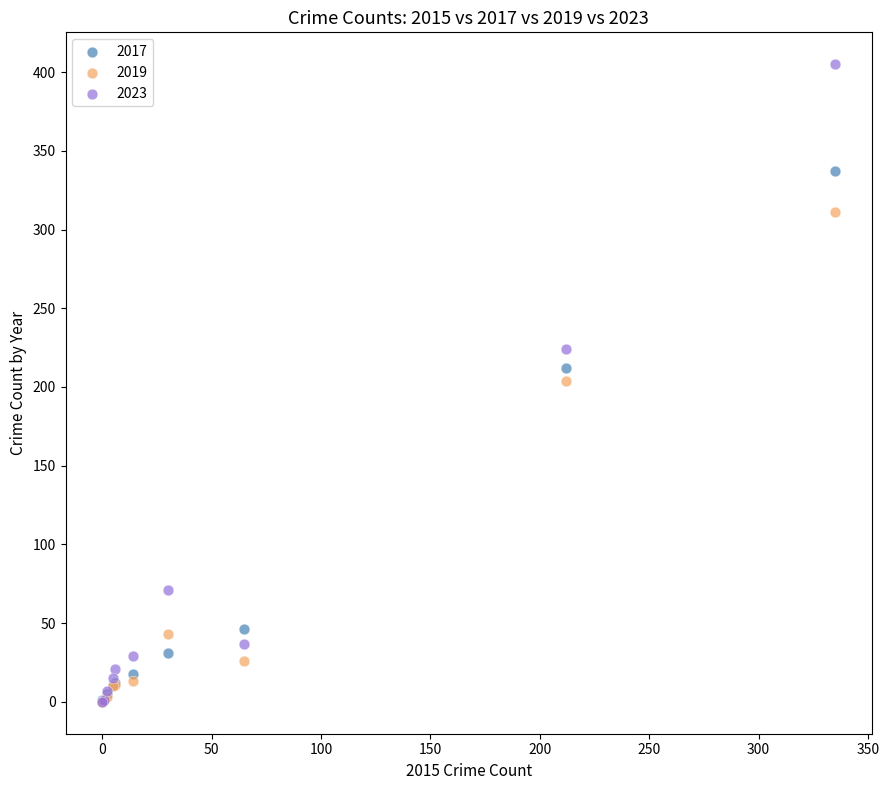

In the 2019 series, what Y value is closest to 155?

204